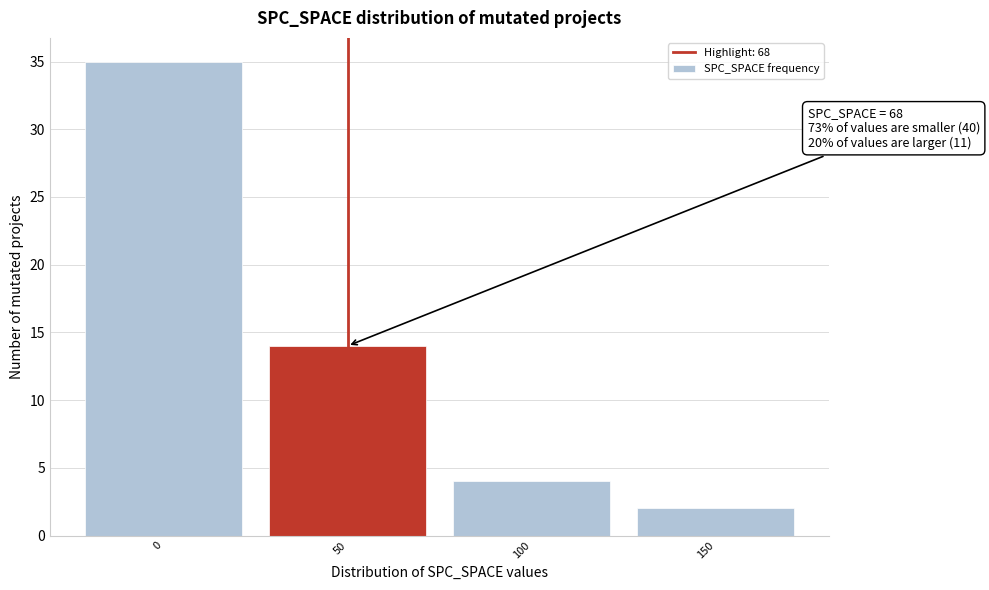

Reading right to left, extract all data points from this chart.

2	4	14	35